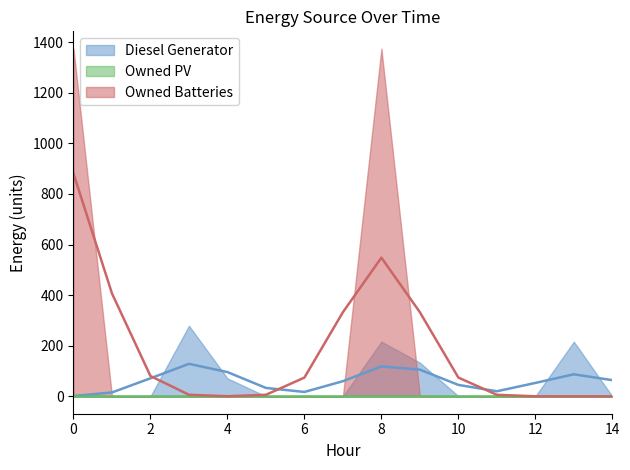

What are all the series names shown in the legend?

Diesel Generator, Owned PV, Owned Batteries